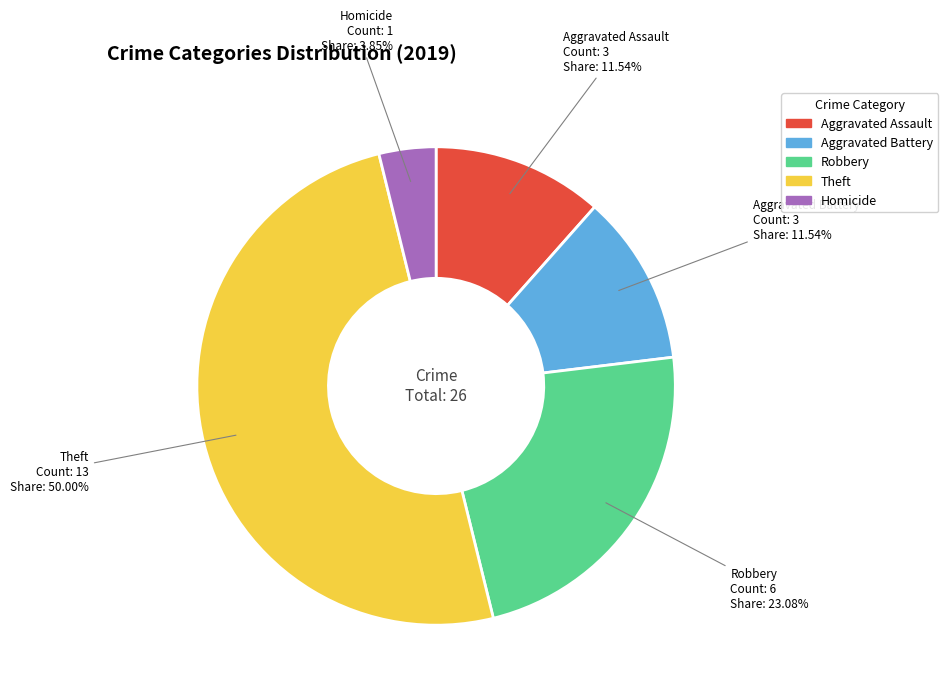

What portion of the pie excludes Robbery?

76.9%